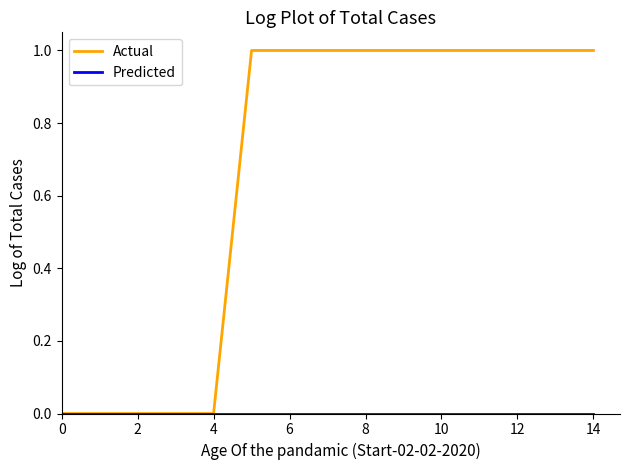

What is the sum of all Actual values?

10